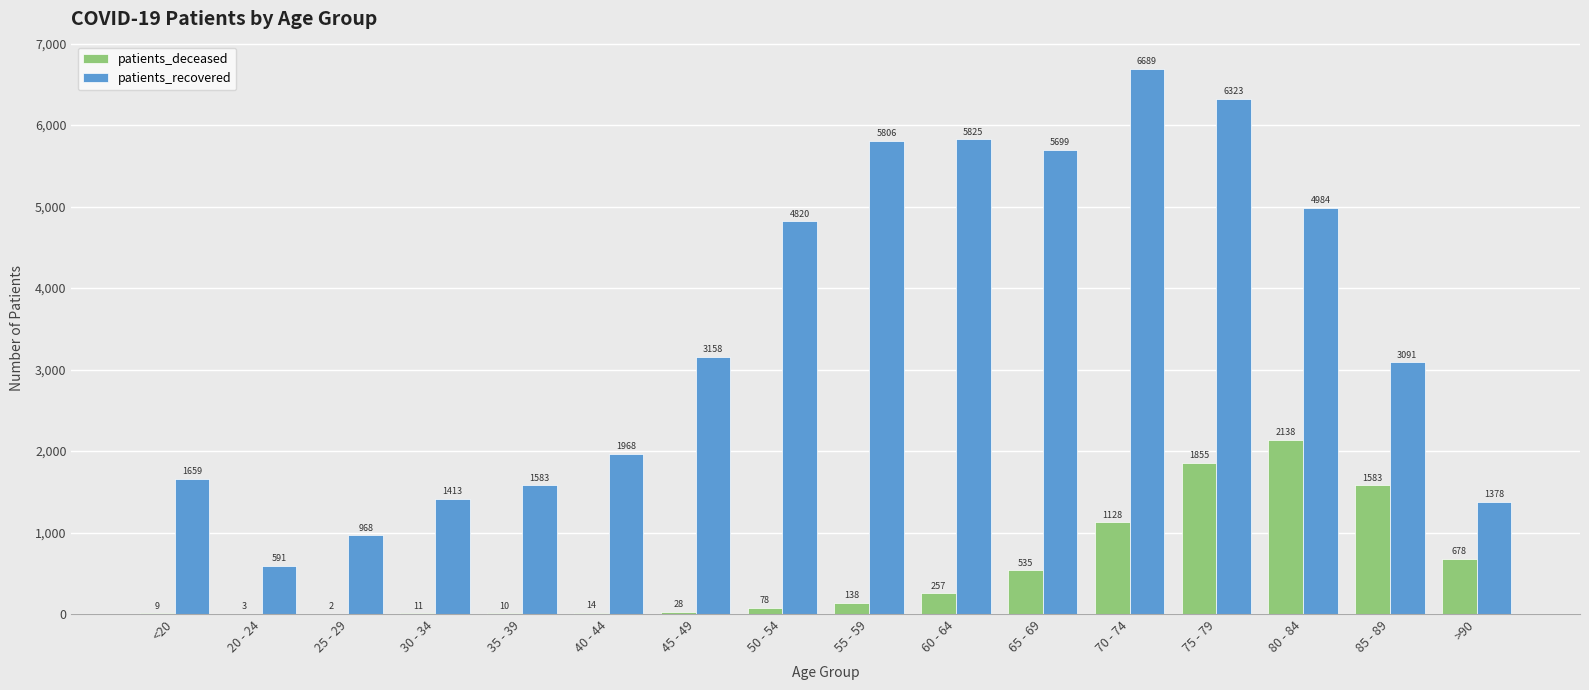

What is the highest value of the patients_recovered series?

6689